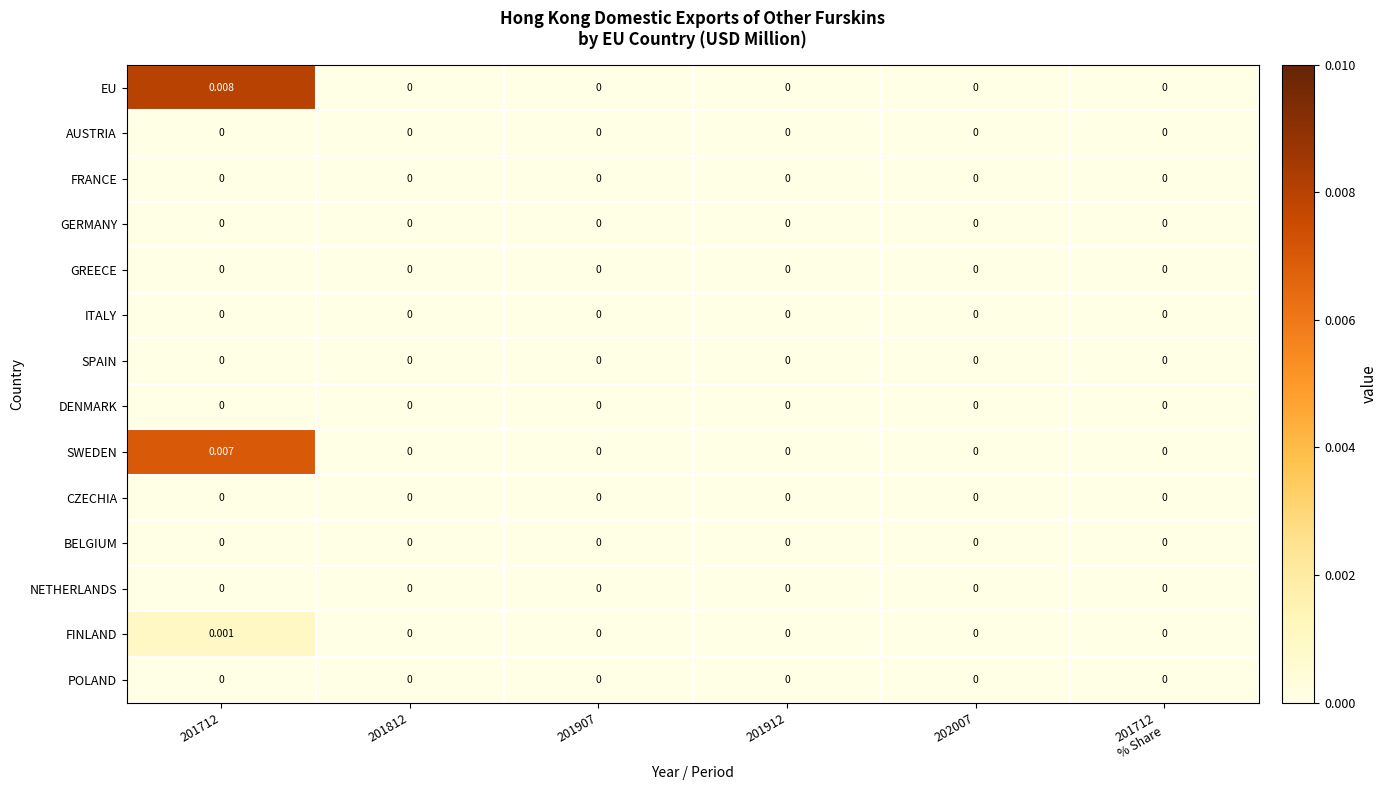

Which series has the largest total across all categories?

EU